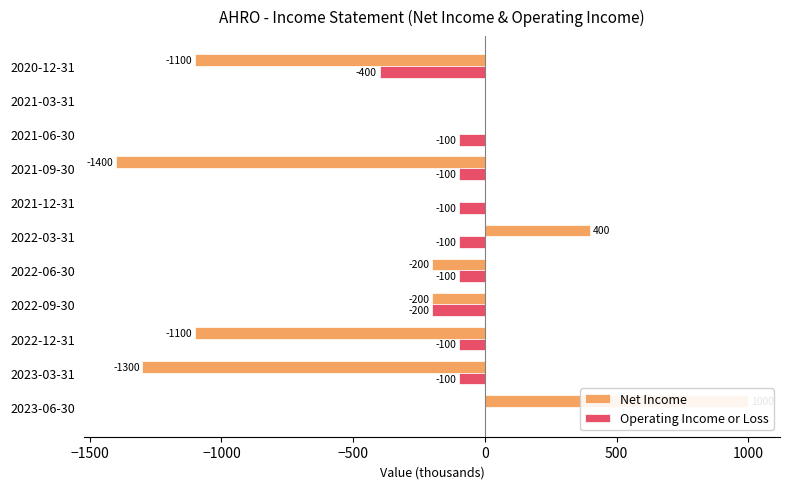

At 2021-03-31, list the series in order from smallest to largest.

Net Income, Operating Income or Loss